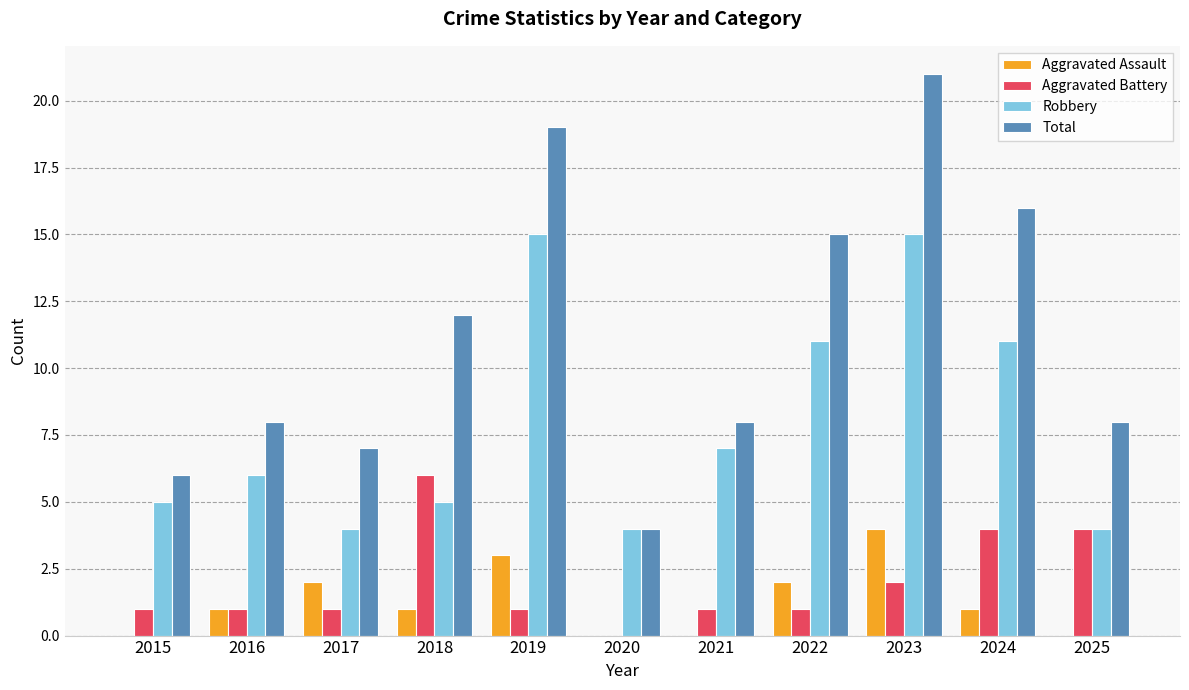

Between 2015 and 2016, which series saw the biggest shift?

Total